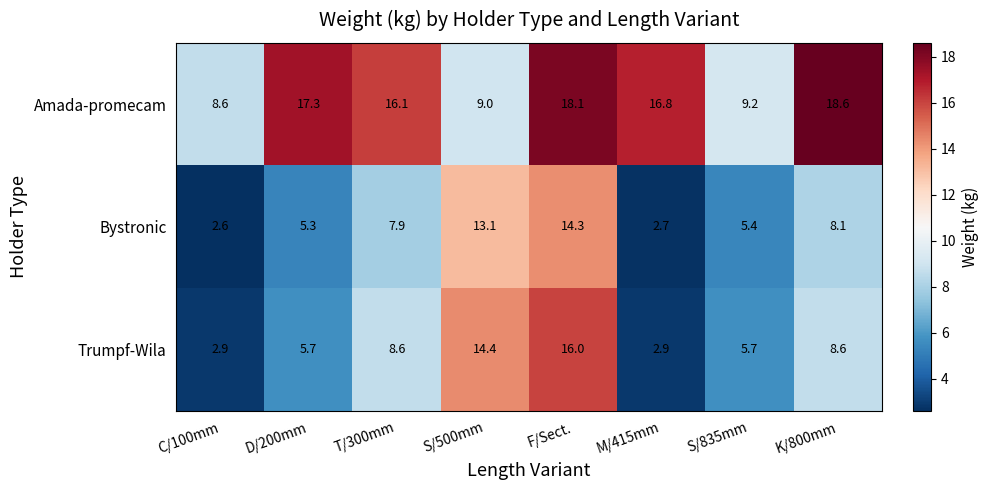

What is the lowest value of the Amada-promecam series?

8.6